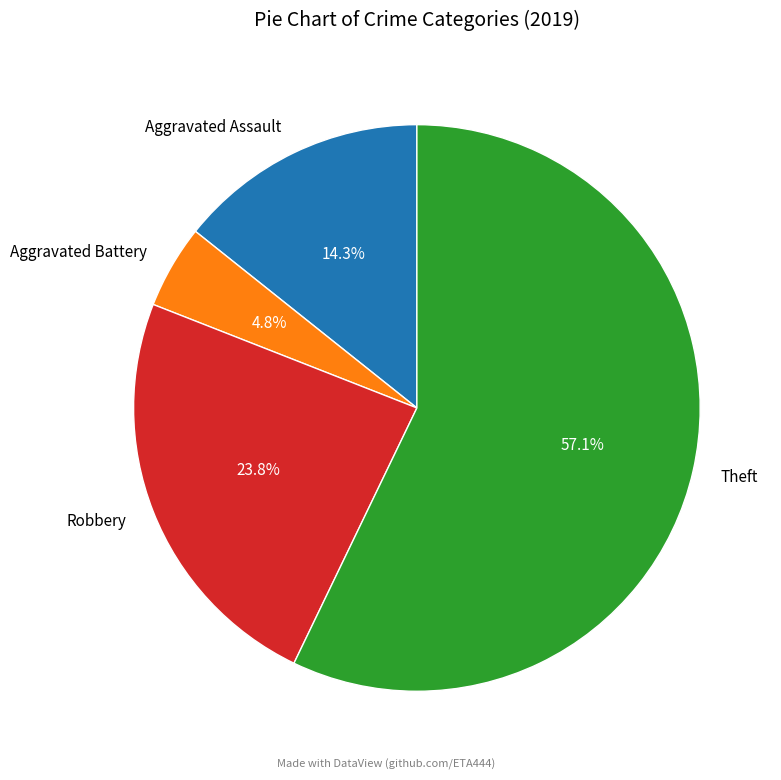

Which category accounts for the majority?

Theft